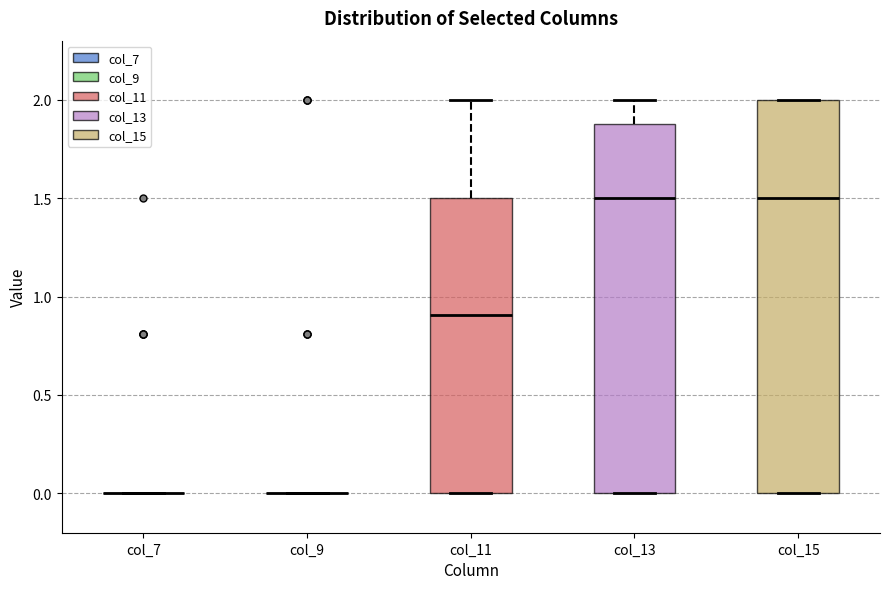

Where does the upper whisker of the box for col_13 end on the y-axis? The values are not printed on the chart, so give them approximately, as read against the axis.

2.0